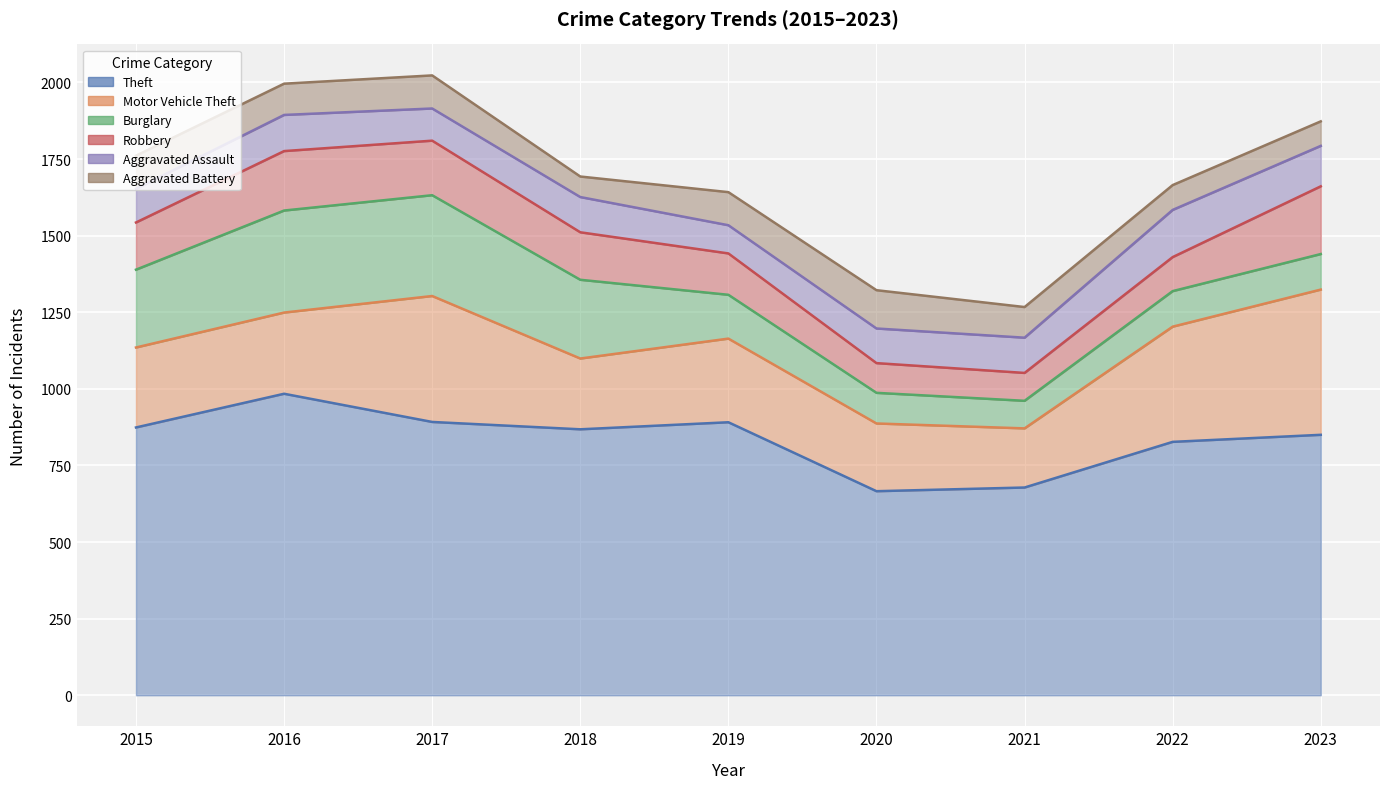

What is the value of the Aggravated Battery point at the 5th from the left?

108